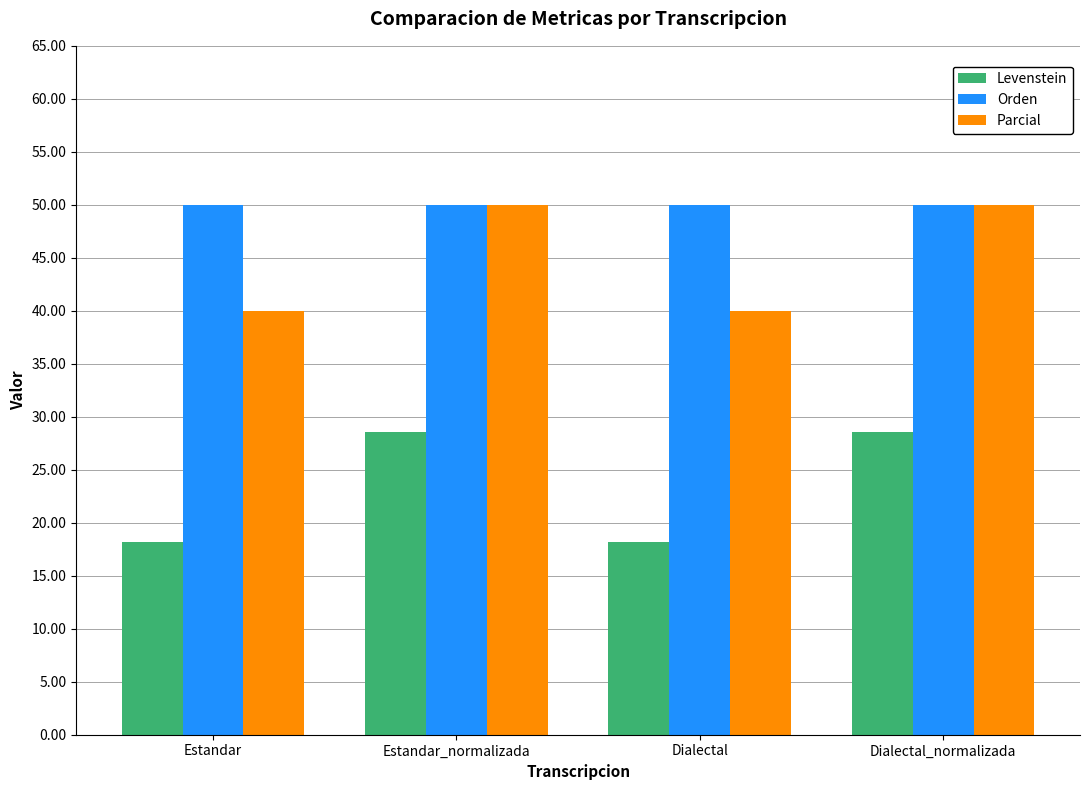

What is the difference between the second highest and second lowest values in the Levenstein series?

10.4